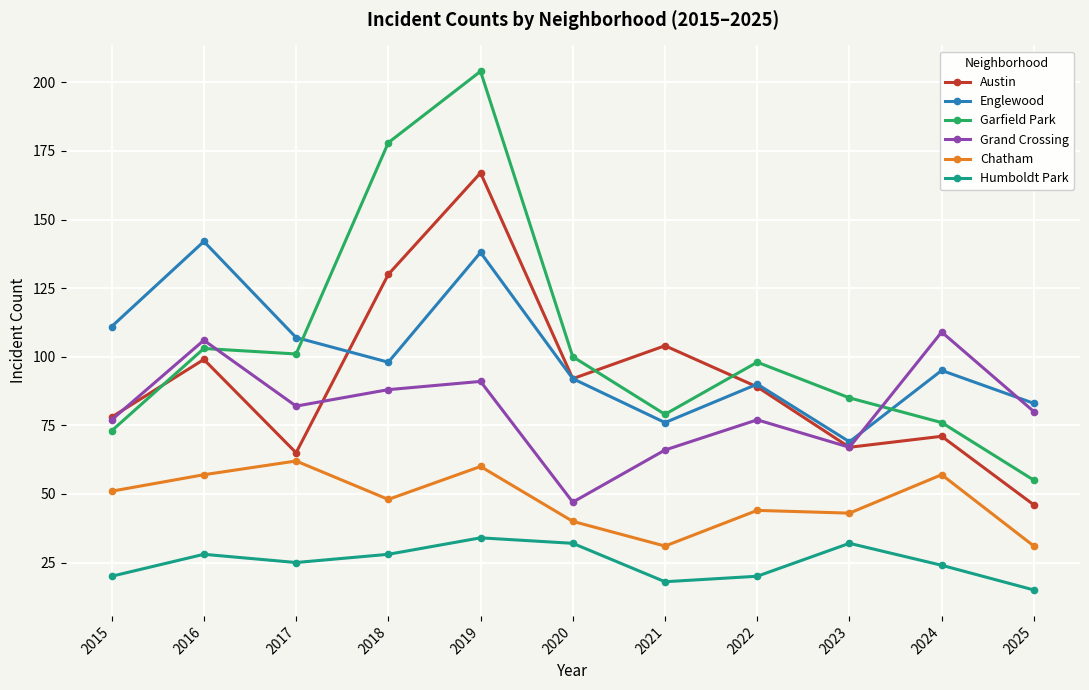

Is it true that Austin equals 167 at 2019?

True